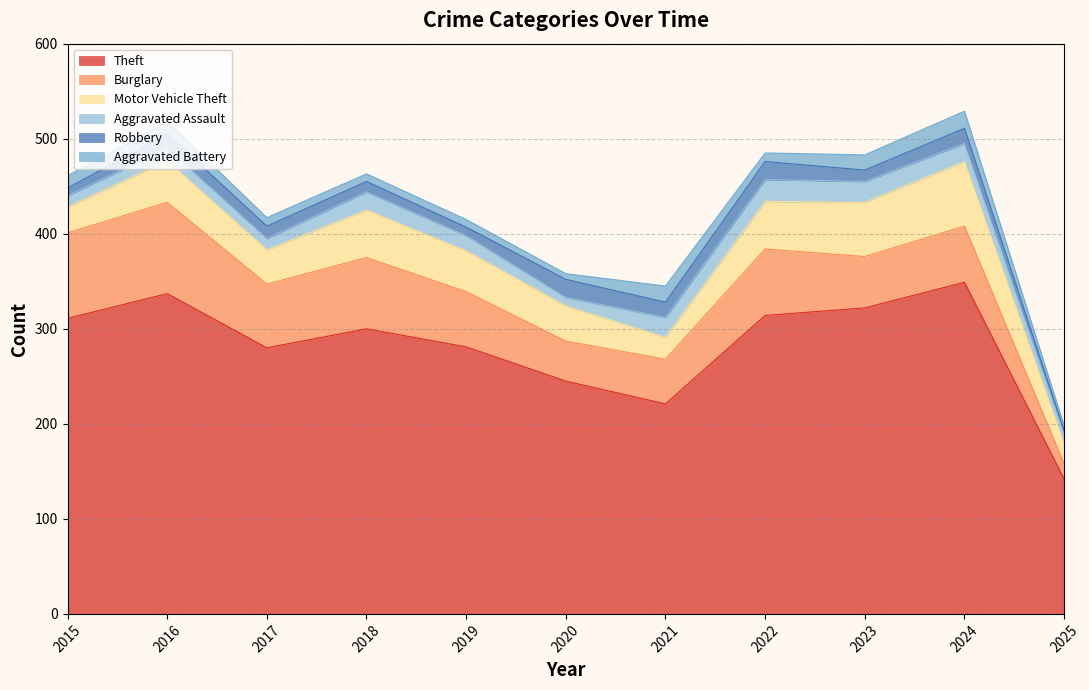

Between 2015 and 2024, which is larger?

2024